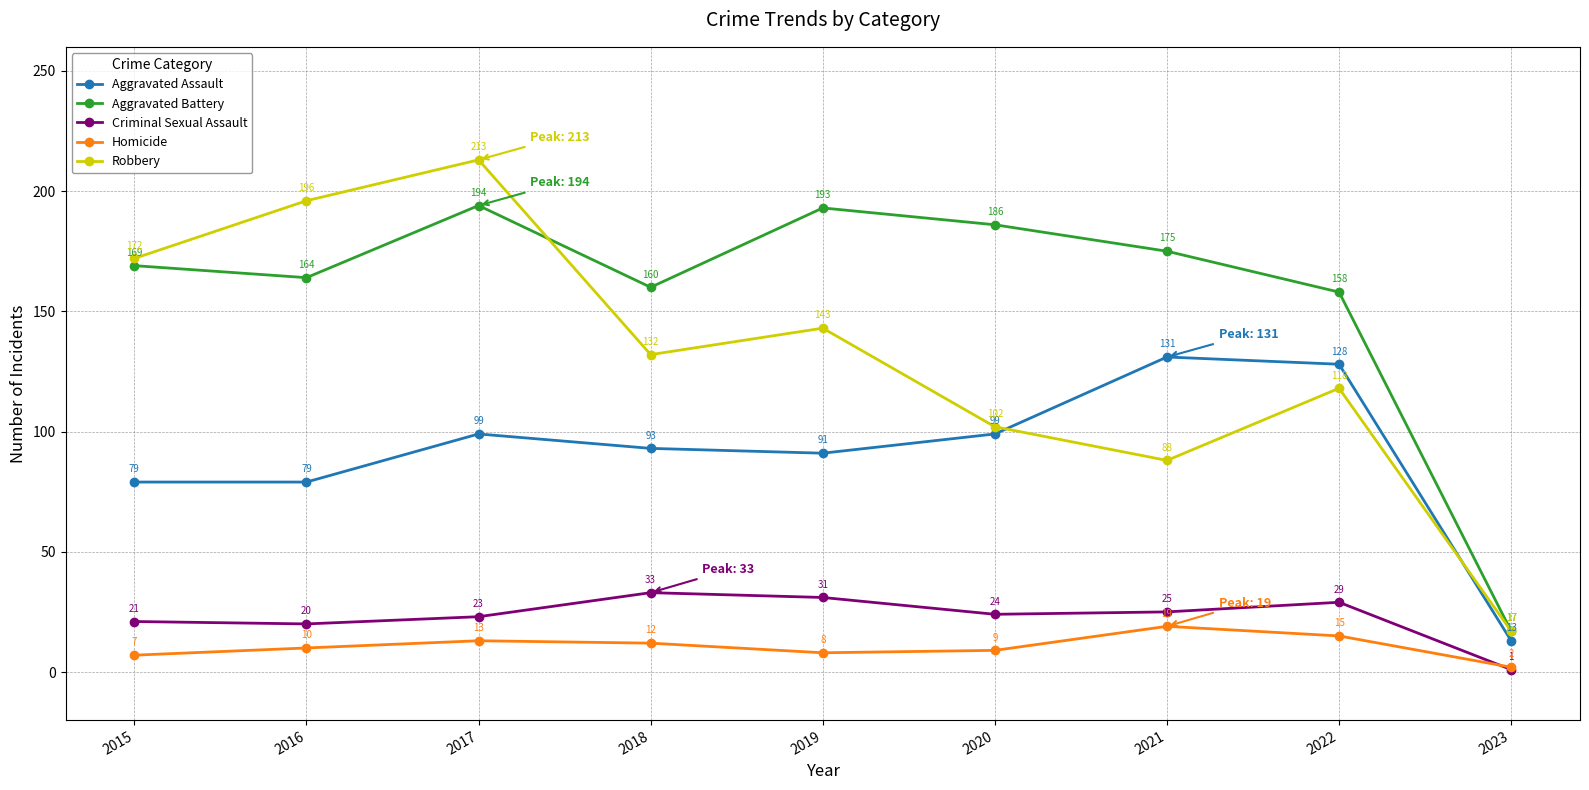

Is the value of Criminal Sexual Assault at 2015 greater than the value of Aggravated Battery at 2023?

Yes